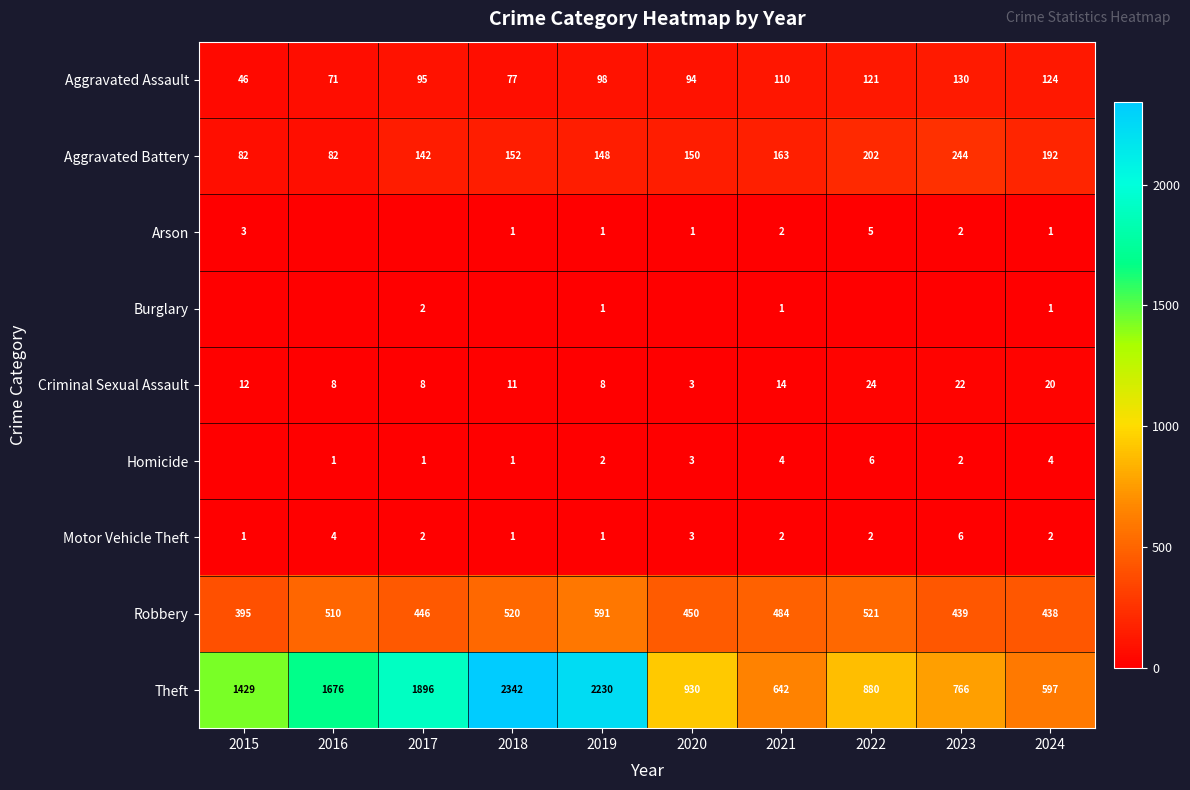

How many data points does each series have?

10